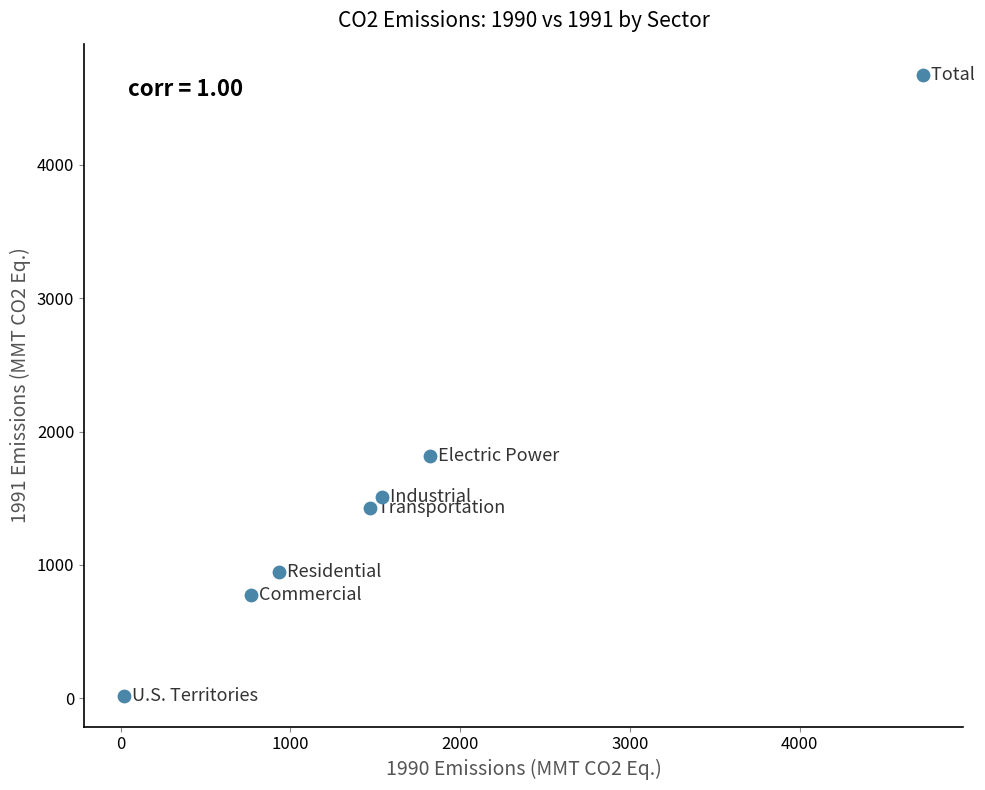

What is the average X value?

1610.9